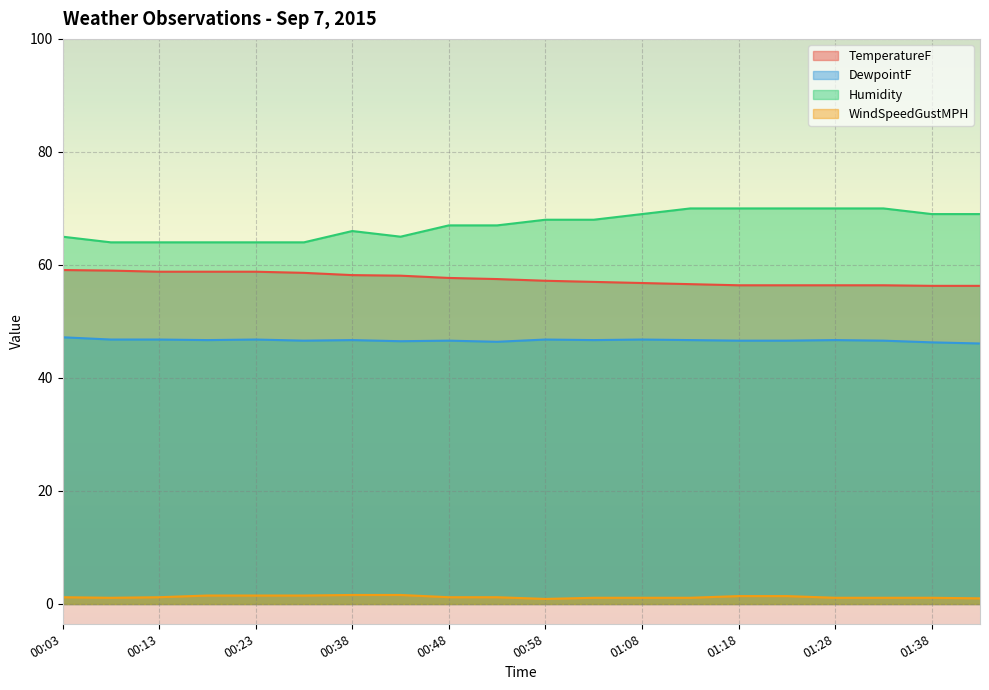

What is the label of the 4th point from the left?

00:18